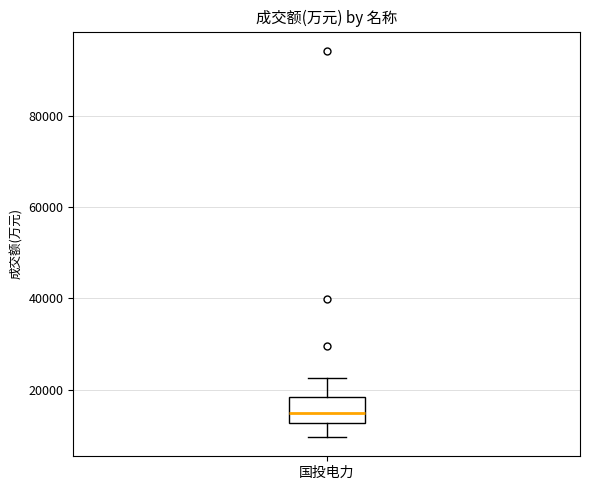

Transcribe this box plot: give where the median line is, the range the box spans, and where the two whiskers end, as read against the y-axis. The values are not printed on the chart, so give them approximately, as read against the axis.

median 14000, box 12000 to 18000, whiskers 10000 to 22000